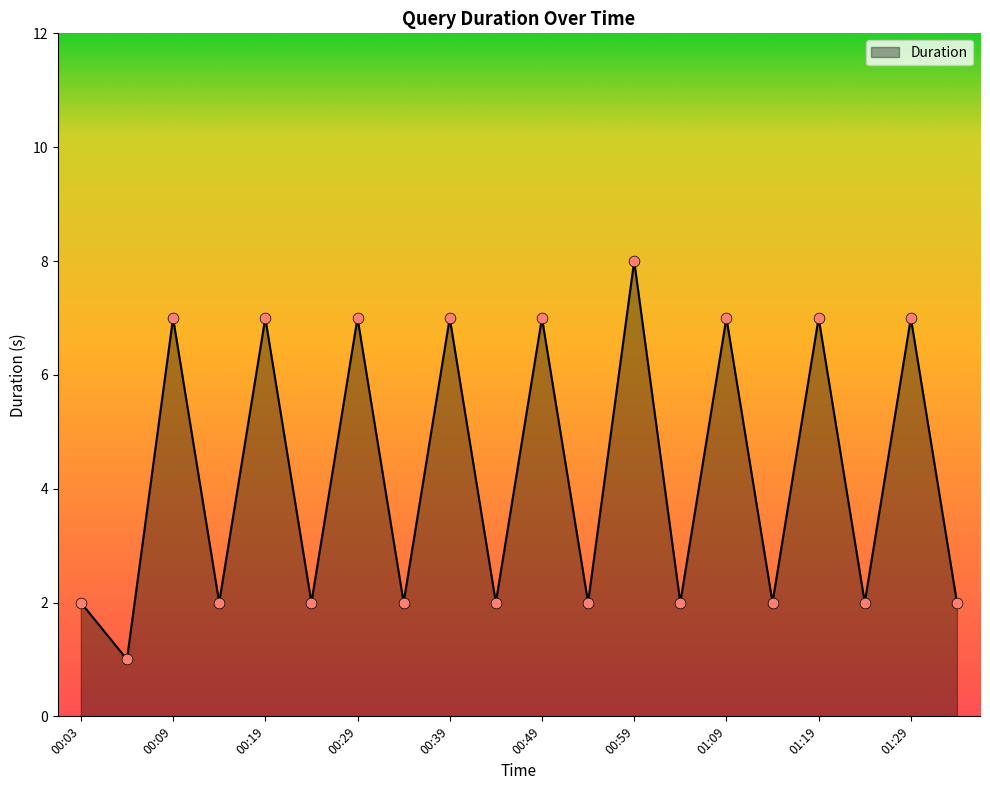

What is the maximum value shown in the chart?

8